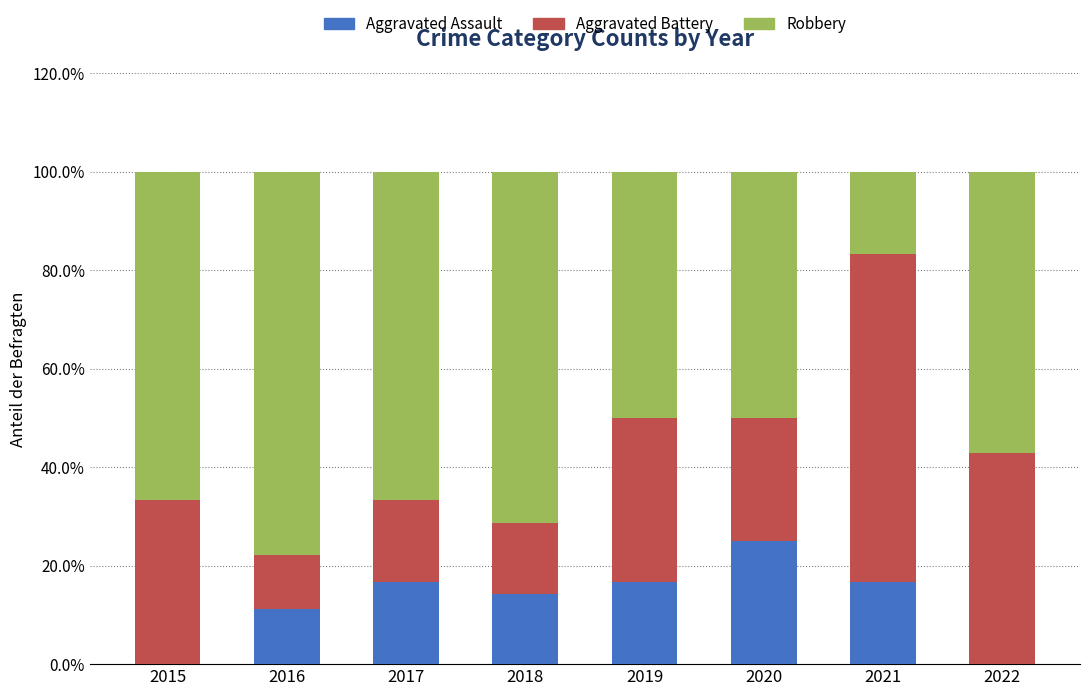

What is the highest value of the Aggravated Assault series?

25.0